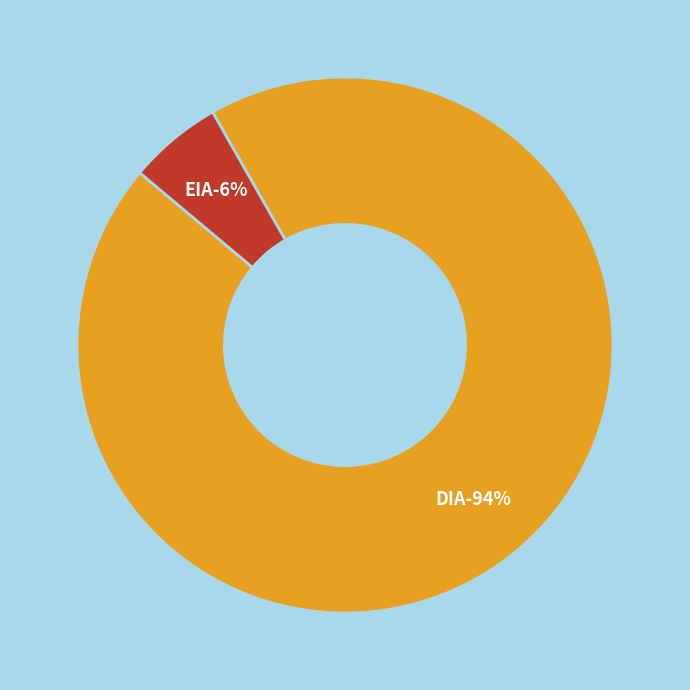

To the nearest percent, what portion does EIA represent?

6%